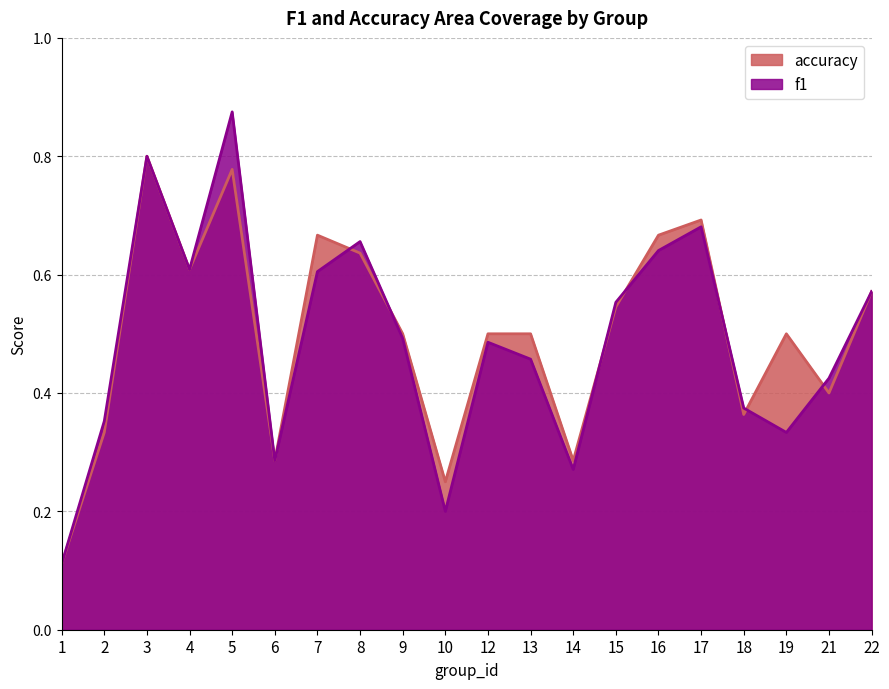

What is the minimum value for accuracy?

0.1